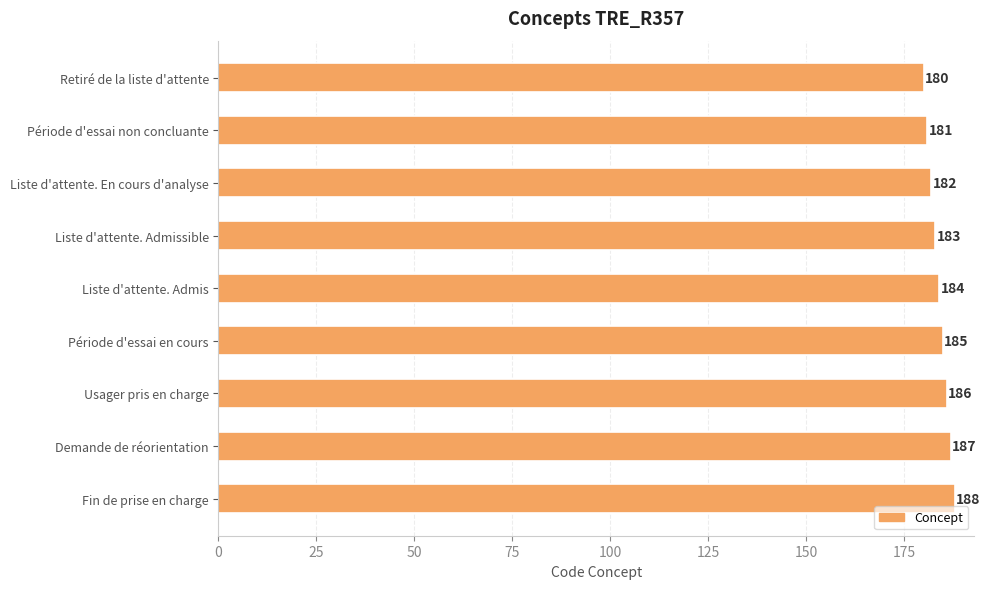

What is the difference between the maximum and second lowest values?

7